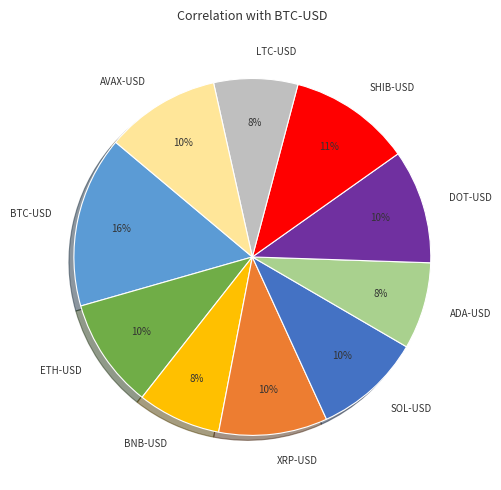

Is the sum of LTC-USD and ETH-USD greater than half?

No